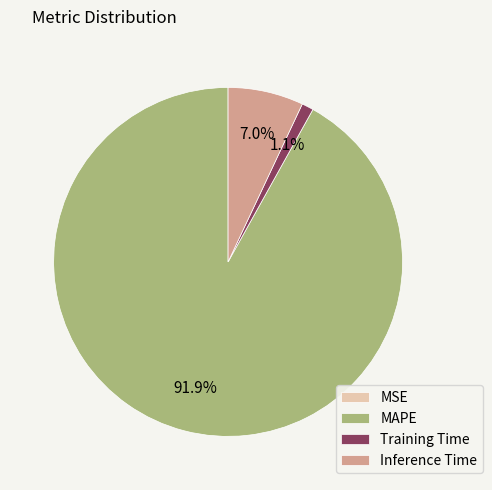

Between MAPE and Training Time, which is larger?

MAPE